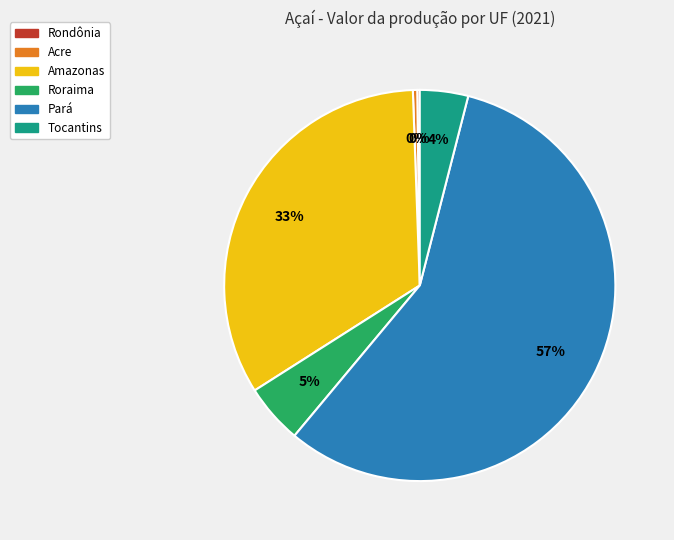

Does any single category account for the majority?

Yes